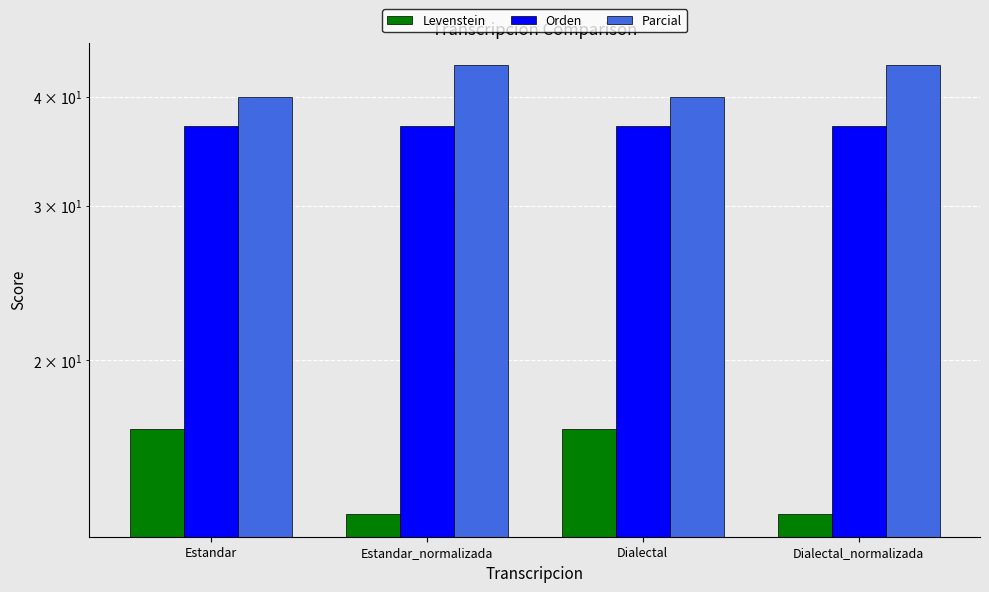

How many data points in Levenstein are less than 16?

2